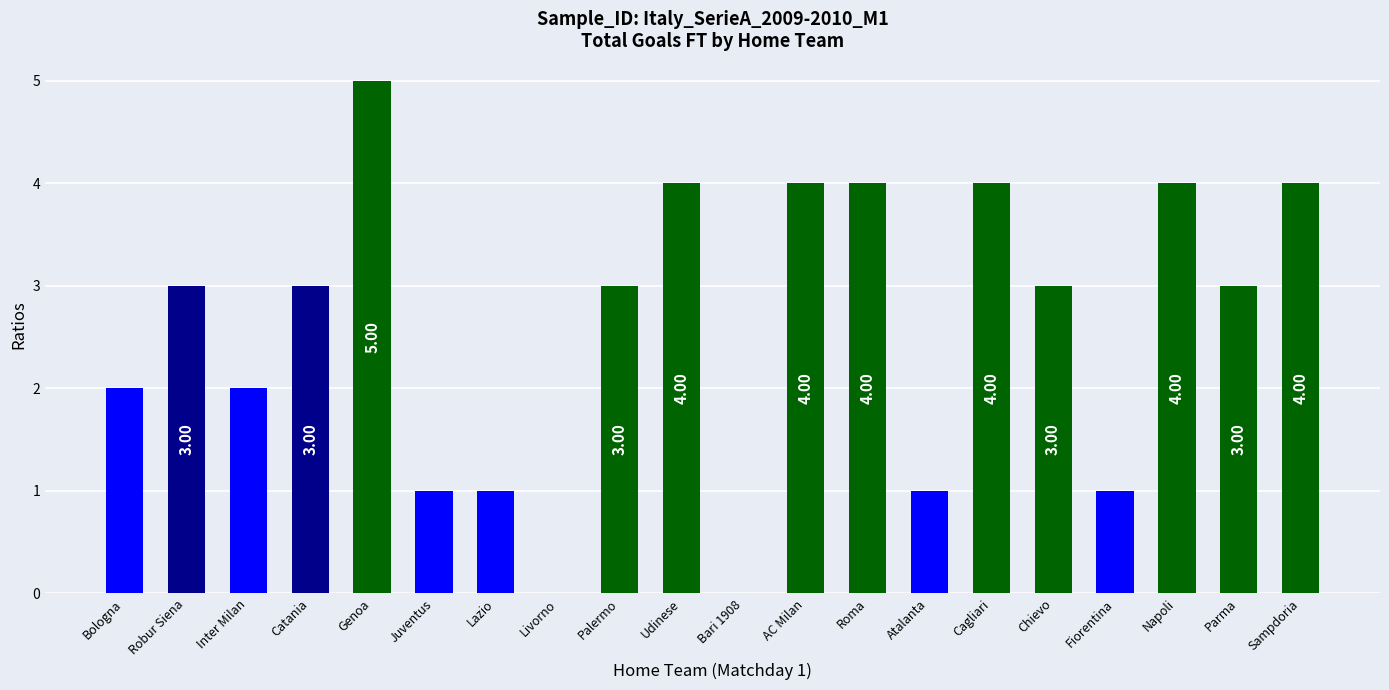

Count the number of categories in the chart.

20